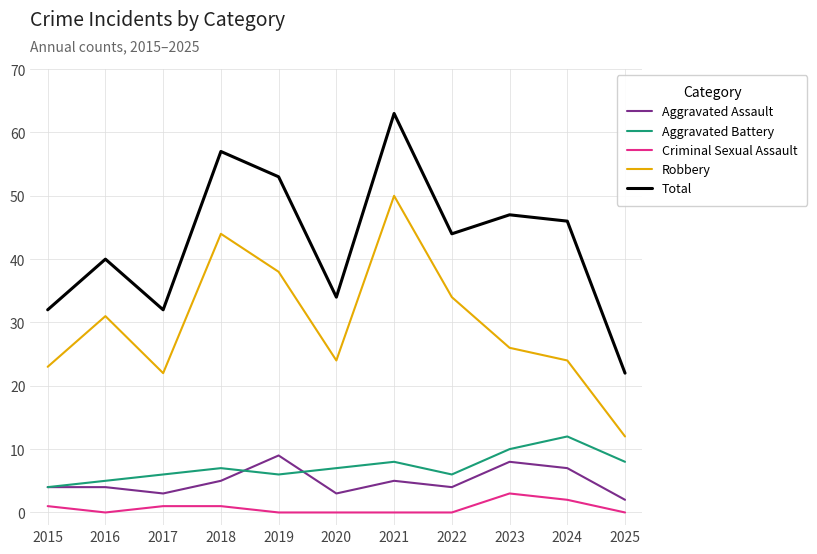

Which series has the widest spread of values?

Total